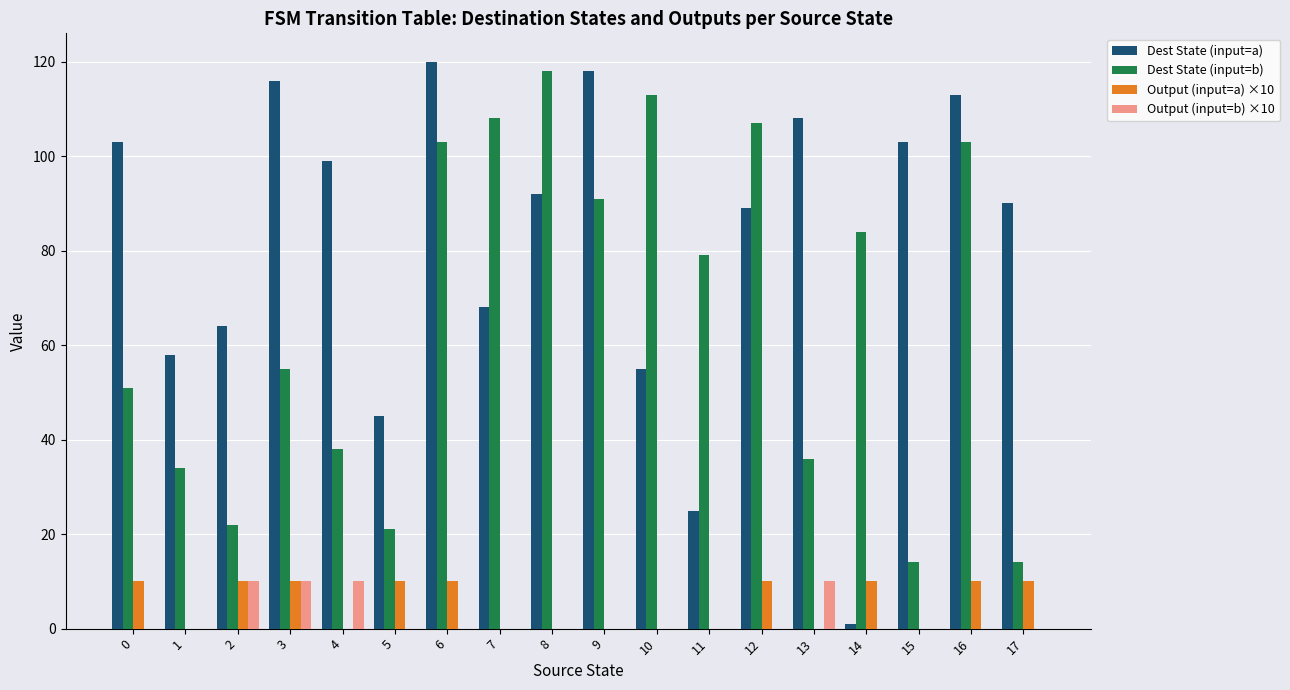

Reading left to right, transcribe all the data shown in this chart.

Dest State (input=a): 0=103	1=58	2=64	3=116	4=99	5=45	6=120	7=68	8=92	9=118	10=55	11=25	12=89	13=108	14=1	15=103	16=113	17=90
Dest State (input=b): 0=51	1=34	2=22	3=55	4=38	5=21	6=103	7=108	8=118	9=91	10=113	11=79	12=107	13=36	14=84	15=14	16=103	17=14
Output (input=a) ×10: 0=10	1=0	2=10	3=10	4=0	5=10	6=10	7=0	8=0	9=0	10=0	11=0	12=10	13=0	14=10	15=0	16=10	17=10
Output (input=b) ×10: 0=0	1=0	2=10	3=10	4=10	5=0	6=0	7=0	8=0	9=0	10=0	11=0	12=0	13=10	14=0	15=0	16=0	17=0